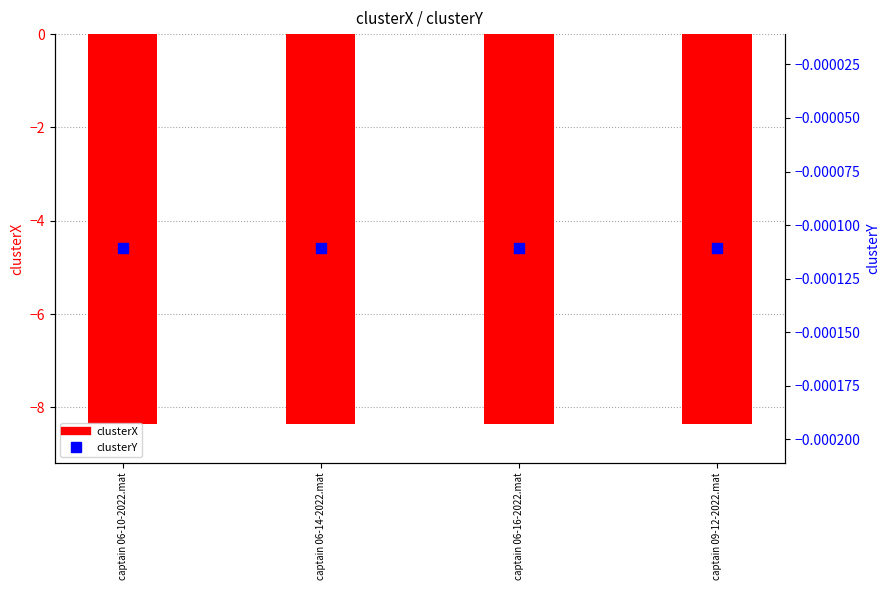

At how many categories does at least one series exceed -6?

4